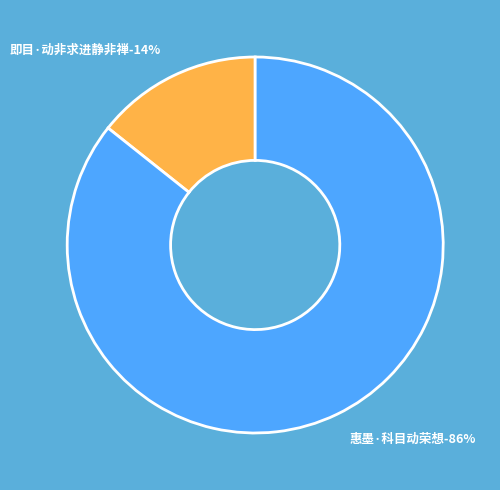

What portion of the pie excludes 惠墨·科目动荣想?

14.3%